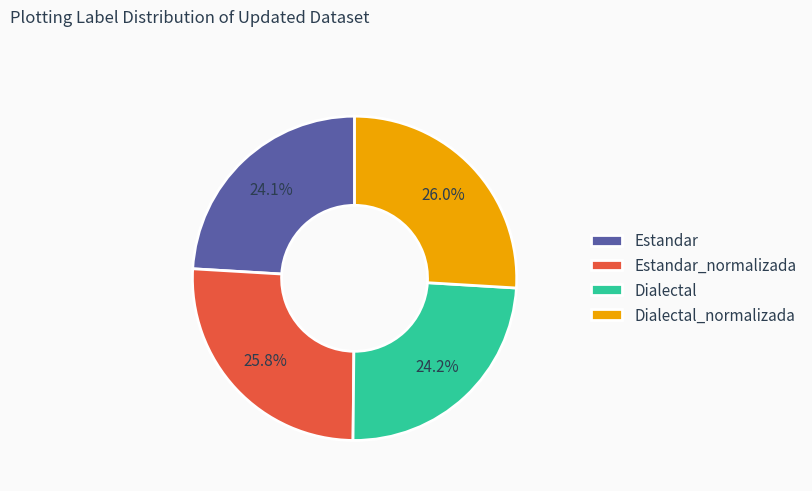

Count the number of slices in the pie.

4